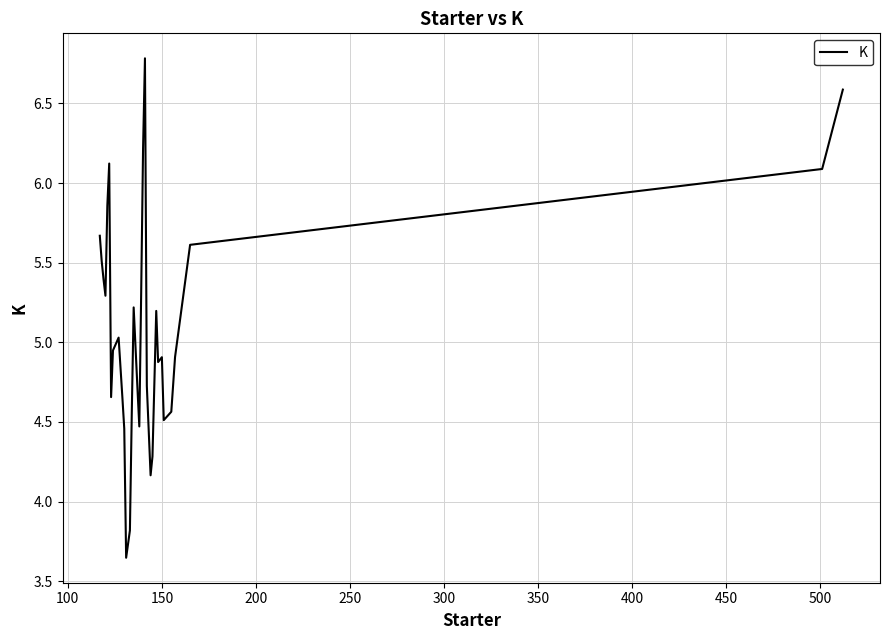

What is the difference between the maximum and minimum values?

3.1